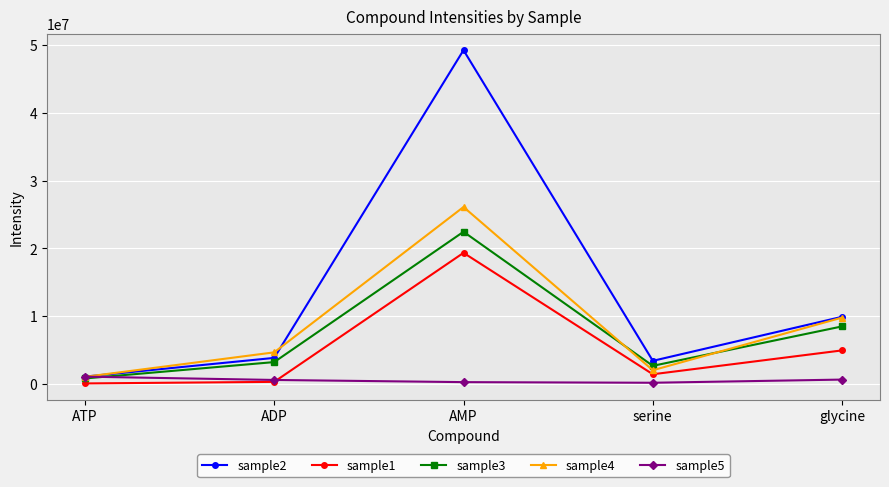

What is the label of the 3rd point from the right?

AMP